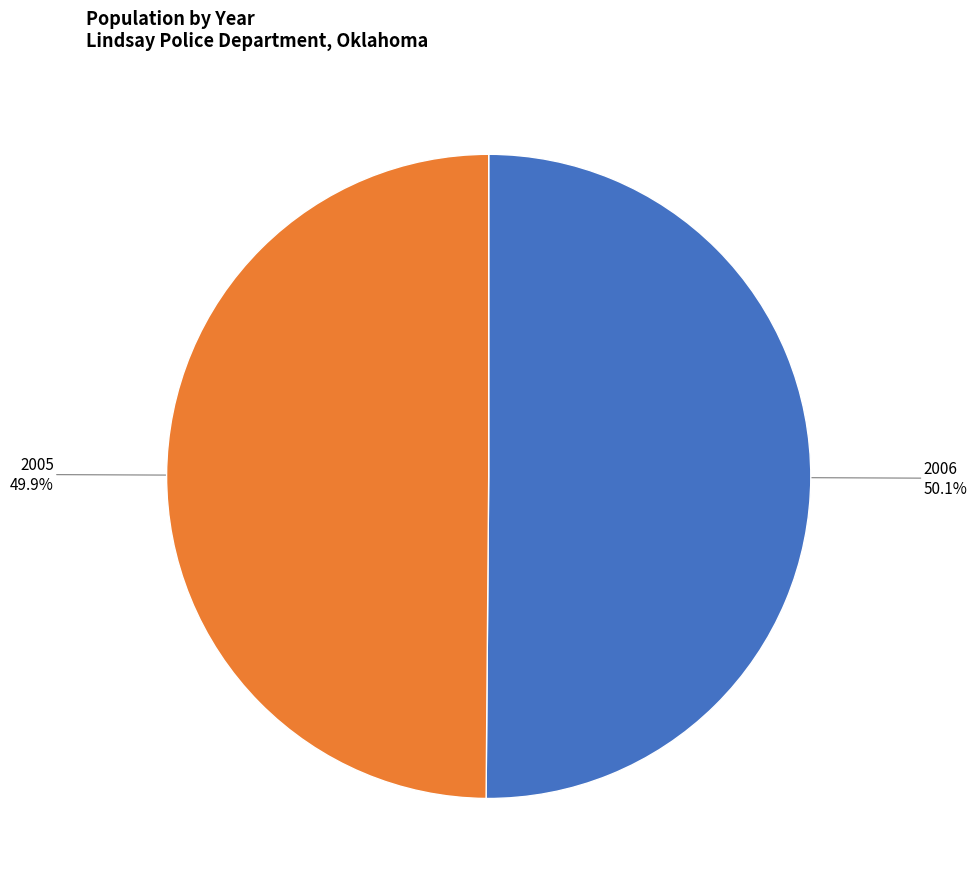

To the nearest percent, what is the average slice percentage?

50%